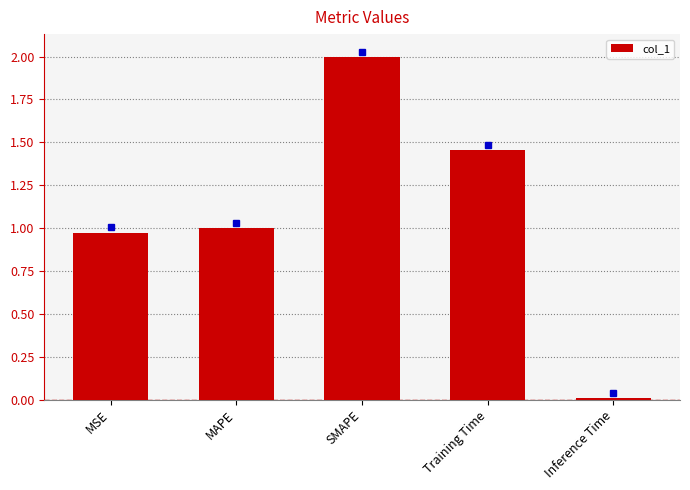

True or false: the data shows 1.0 at MAPE.

True